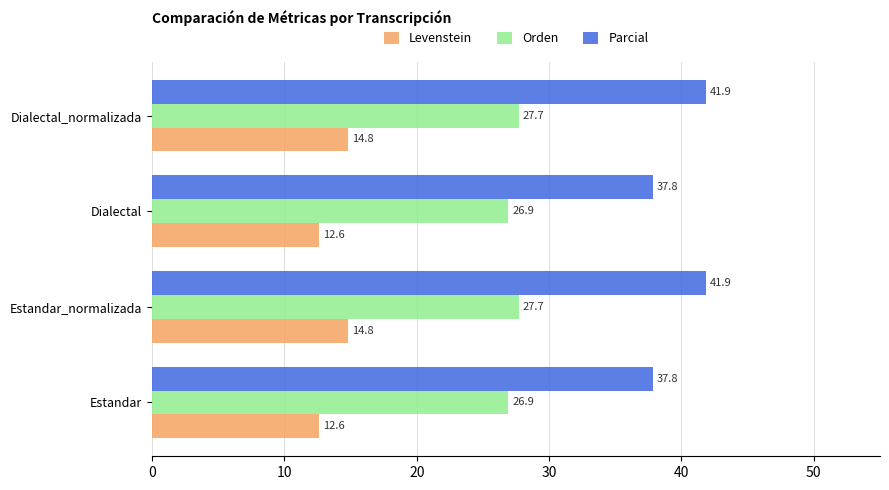

How many distinct data groups are displayed?

3